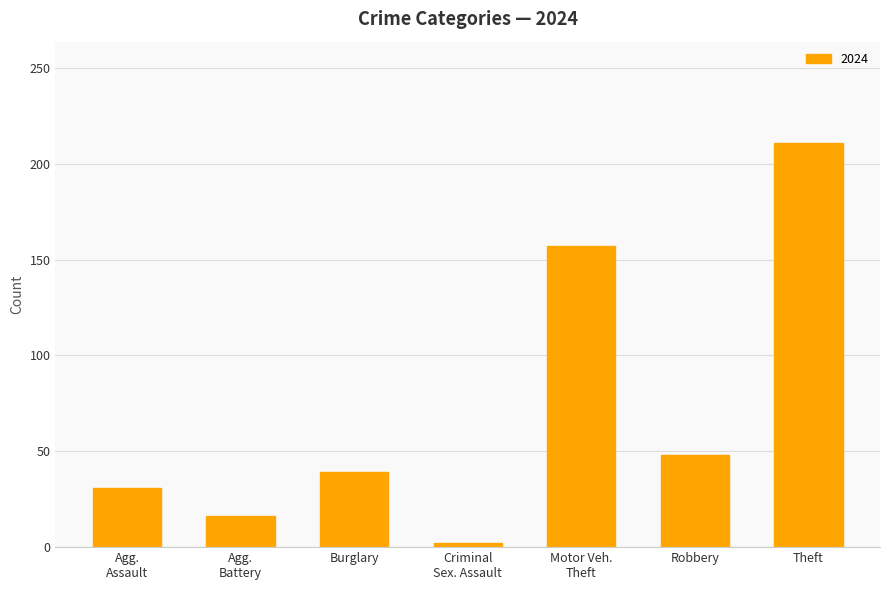

Reading left to right, what are all the values shown in this chart?

31	16	39	2	157	48	211